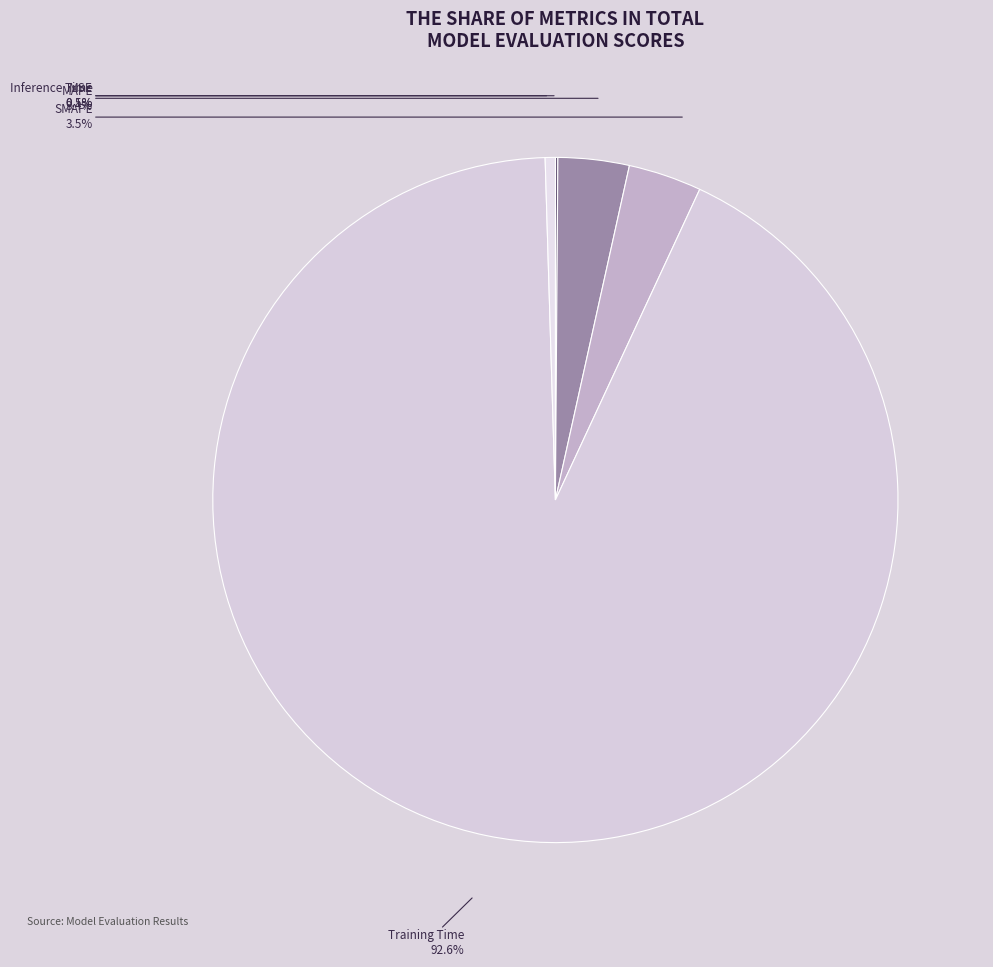

To the nearest percent, what is the difference between the largest and smallest slice percentages?

92%